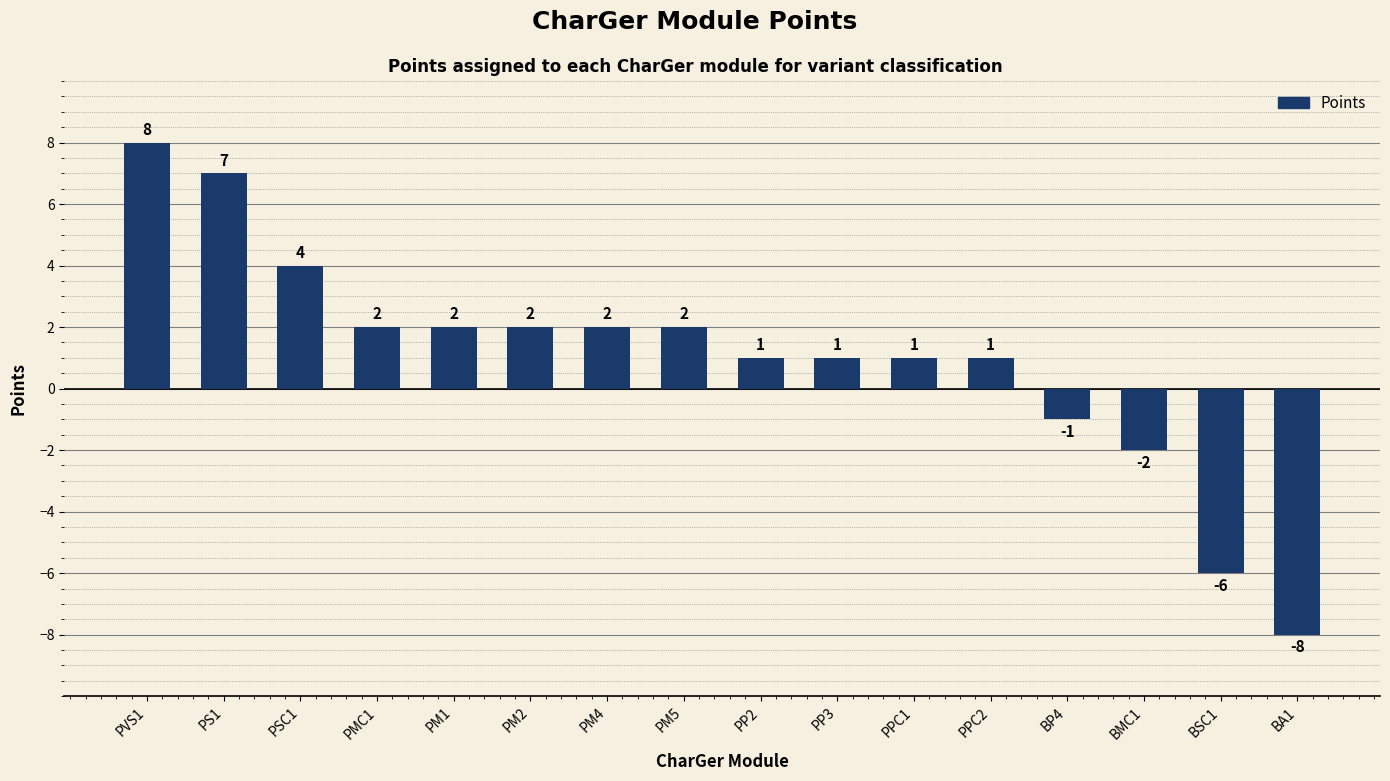

How many data points are less than 2?

8